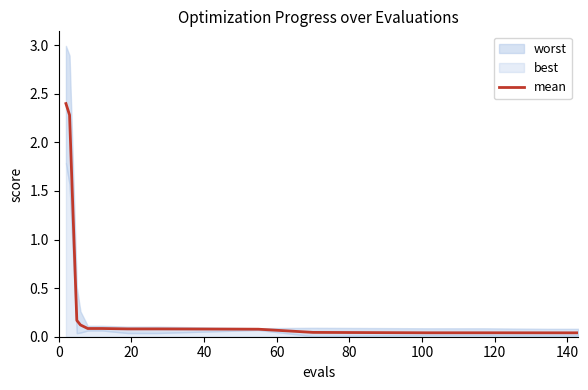

Reading left to right, list all the values displayed in this chart.

2.4	2.3	0.2	0.1	0.1	0.1	0.1	0.1	0.1	0.0	0.0	0.0	0.0	0.0	0.0